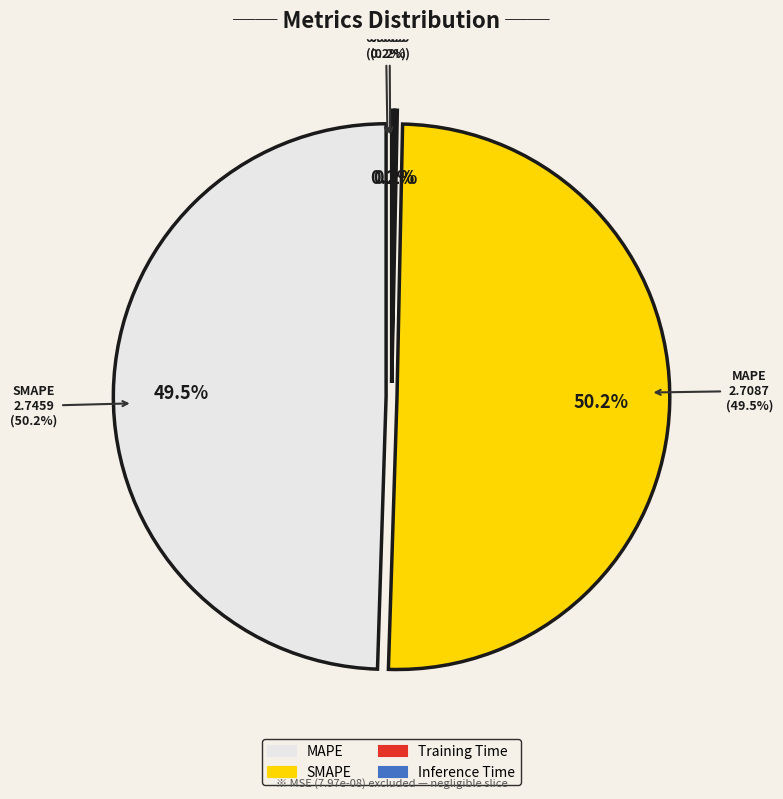

What is the change in value from SMAPE to Training Time?

-2.7